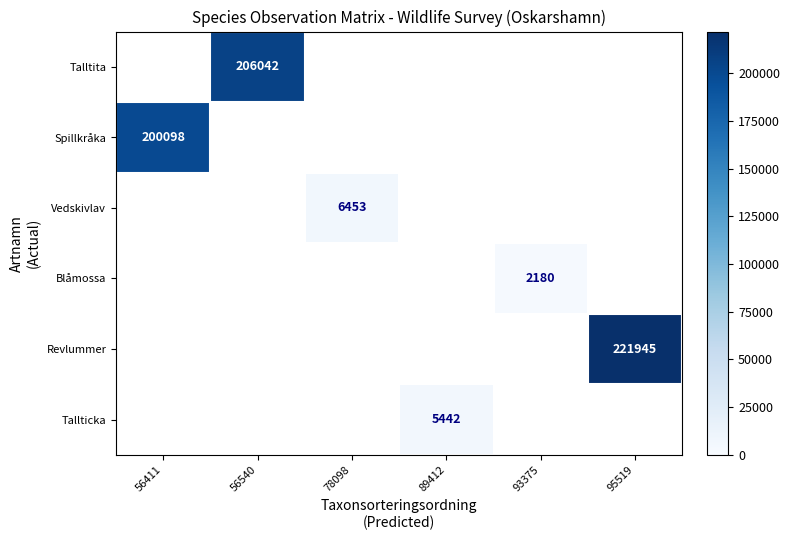

The value of Vedskivlav at 78098 is 3077. True or false?

False